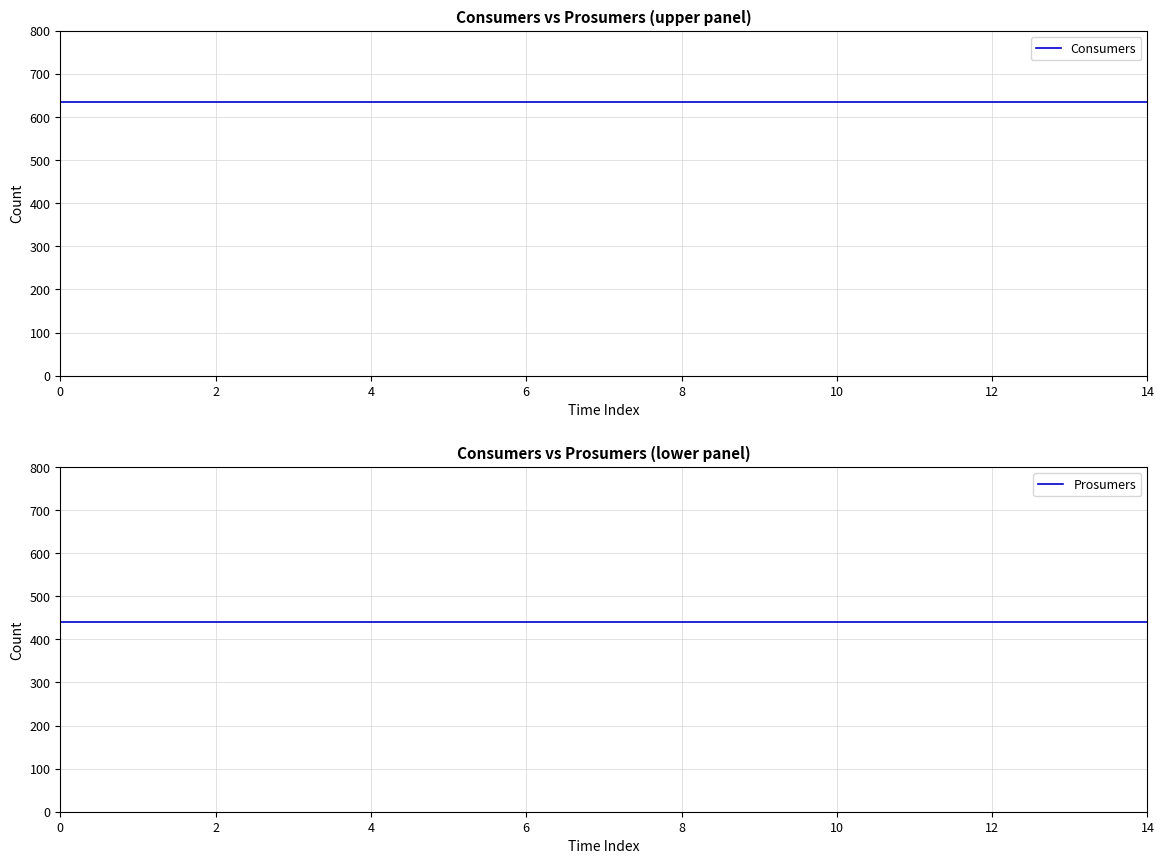

The Prosumers series shows 440 at 11. True or false?

True